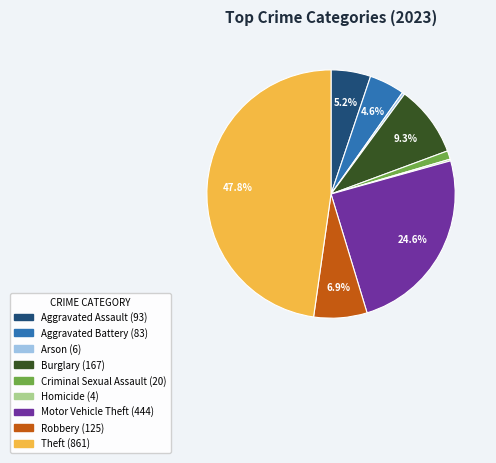

What percentage is the Burglary slice, to the nearest percent?

9%